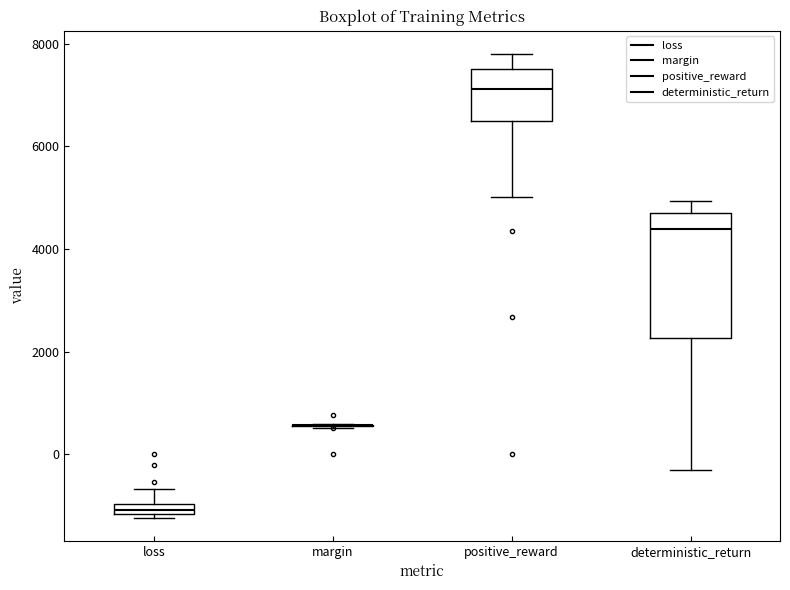

Comparing the boxes themselves (not the whiskers), which one is the tallest?

deterministic_return